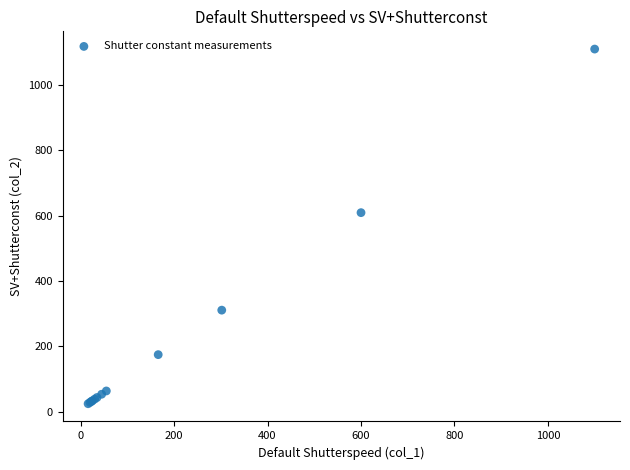

What Y value in the scatter plot is closest to 567?

609